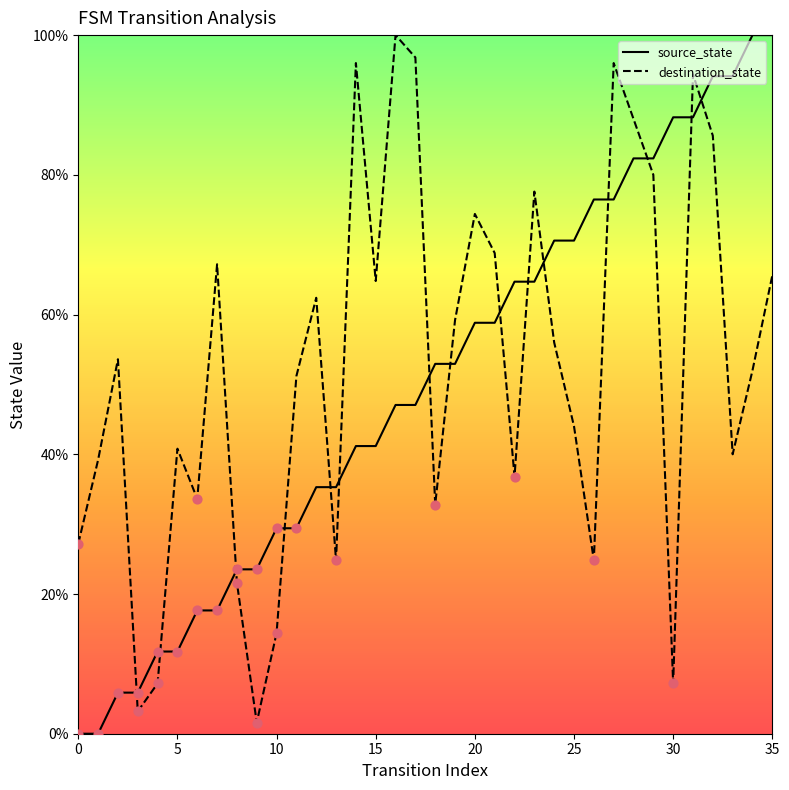

What is the greatest value displayed?

100.0